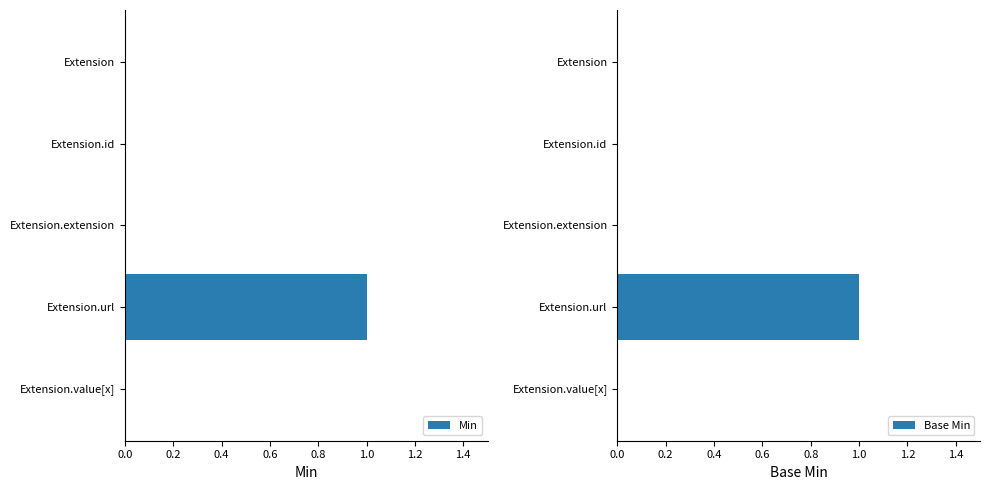

What is the maximum value for Base Min?

1